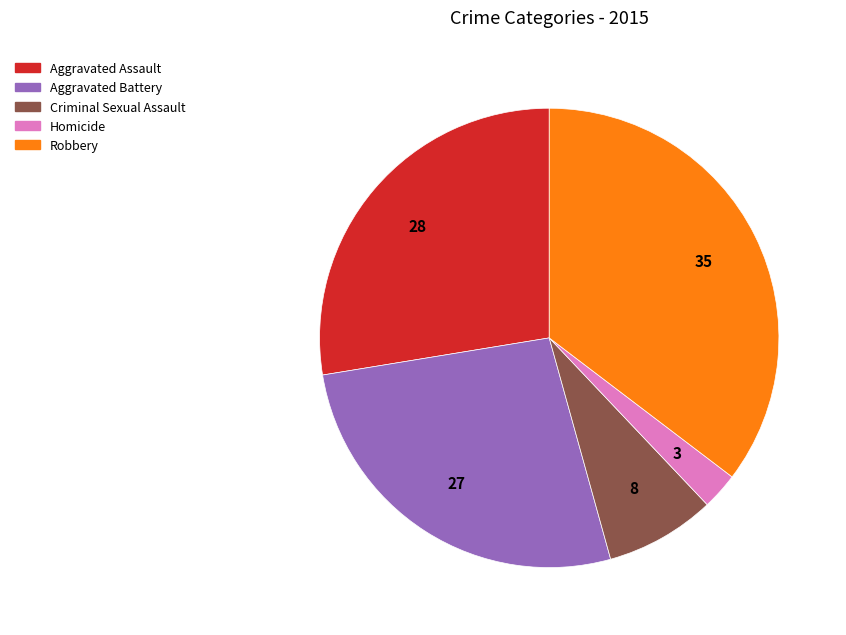

Is there any slice that represents more than half of the pie?

No